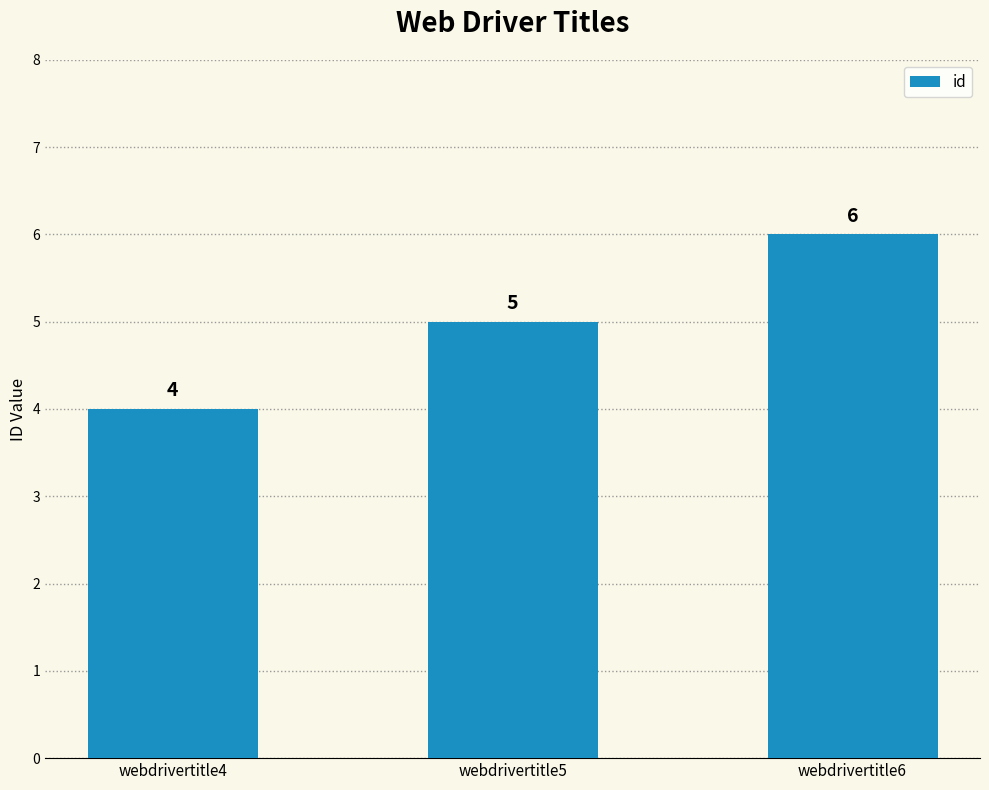

True or false: the data shows 9 at webdrivertitle5.

False